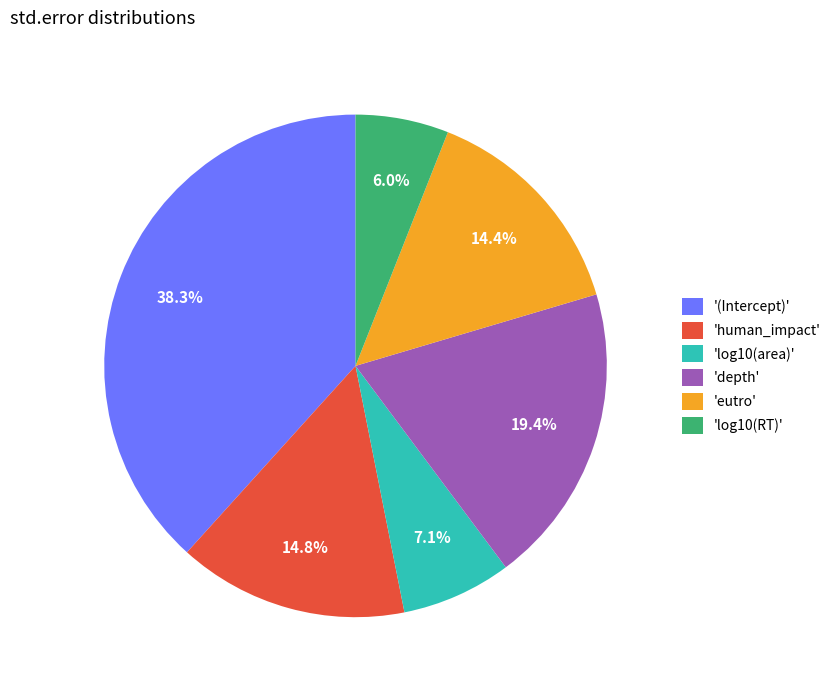

Between 'human_impact' and 'log10(area)', which is larger?

'human_impact'